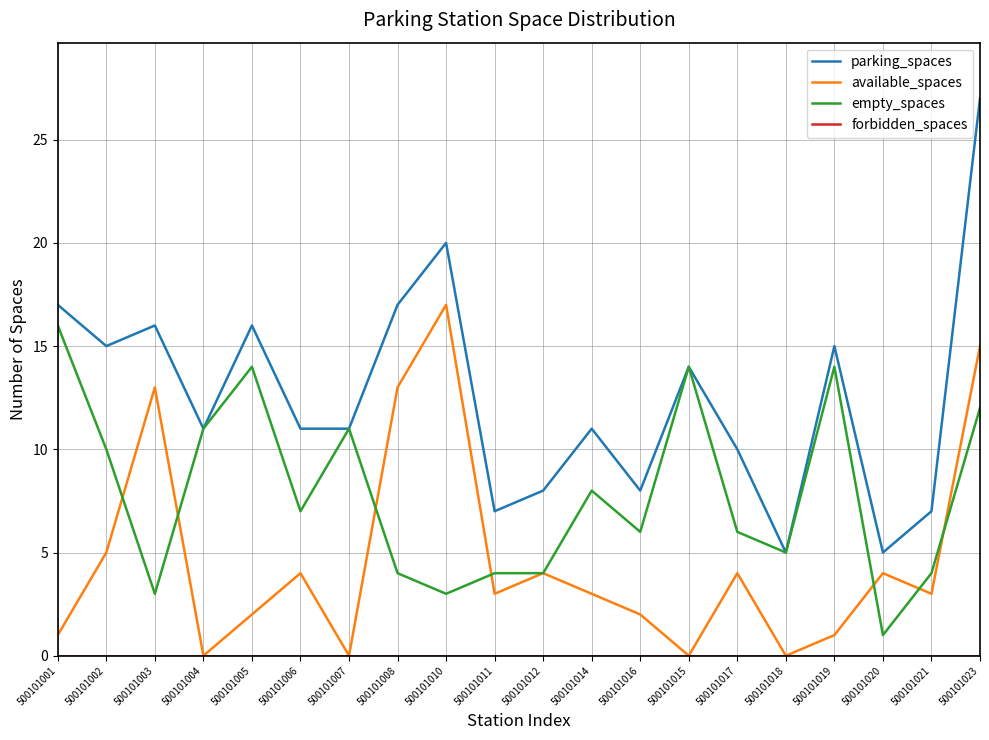

What is the spread (max minus min) of values at 500101007?

11